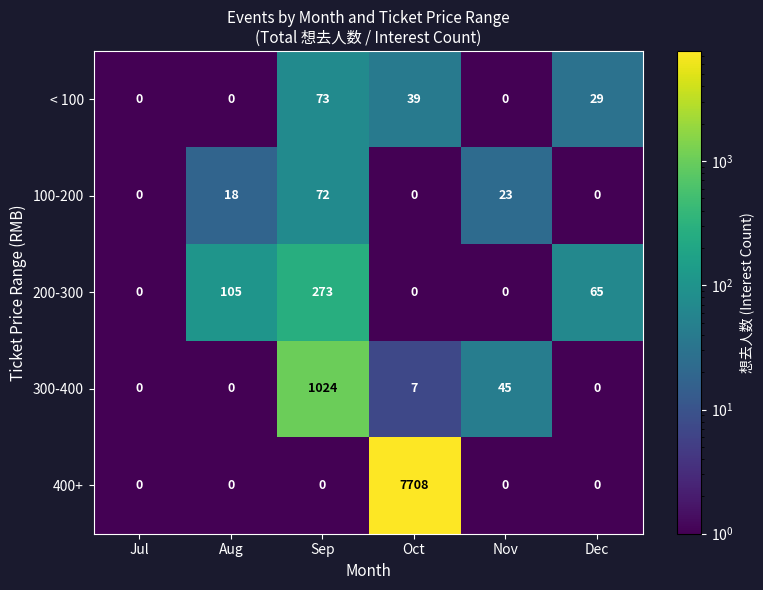

What is the greatest value displayed?

7708